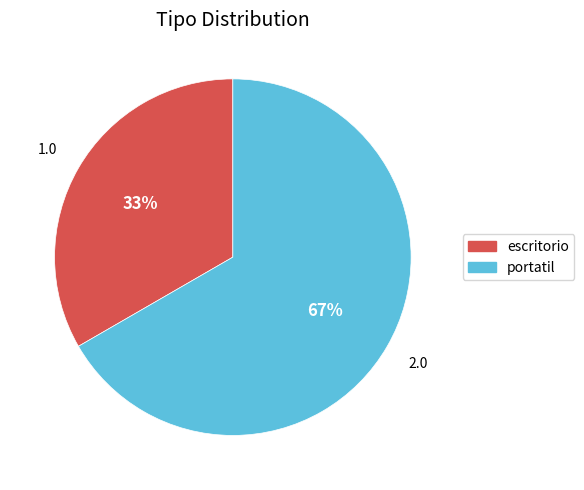

True or false: escritorio accounts for 33% of the total.

True